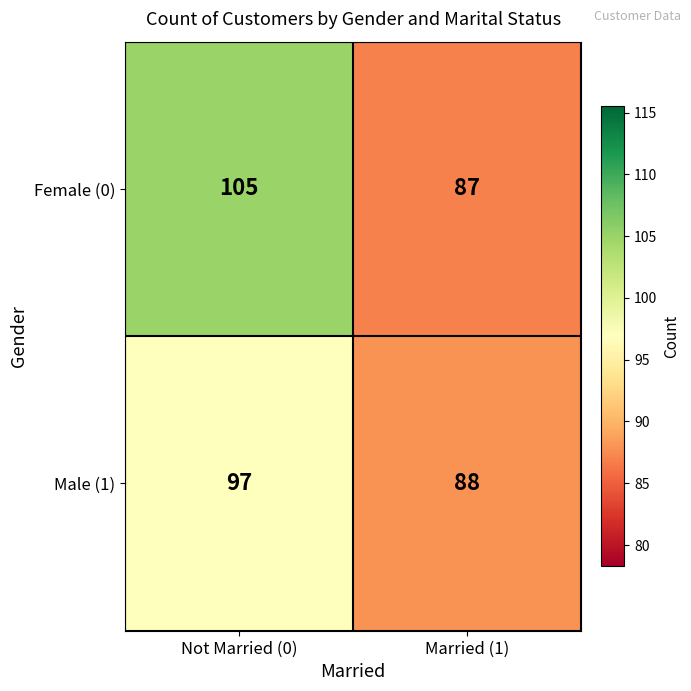

What is the sum of all Male (1) values?

185